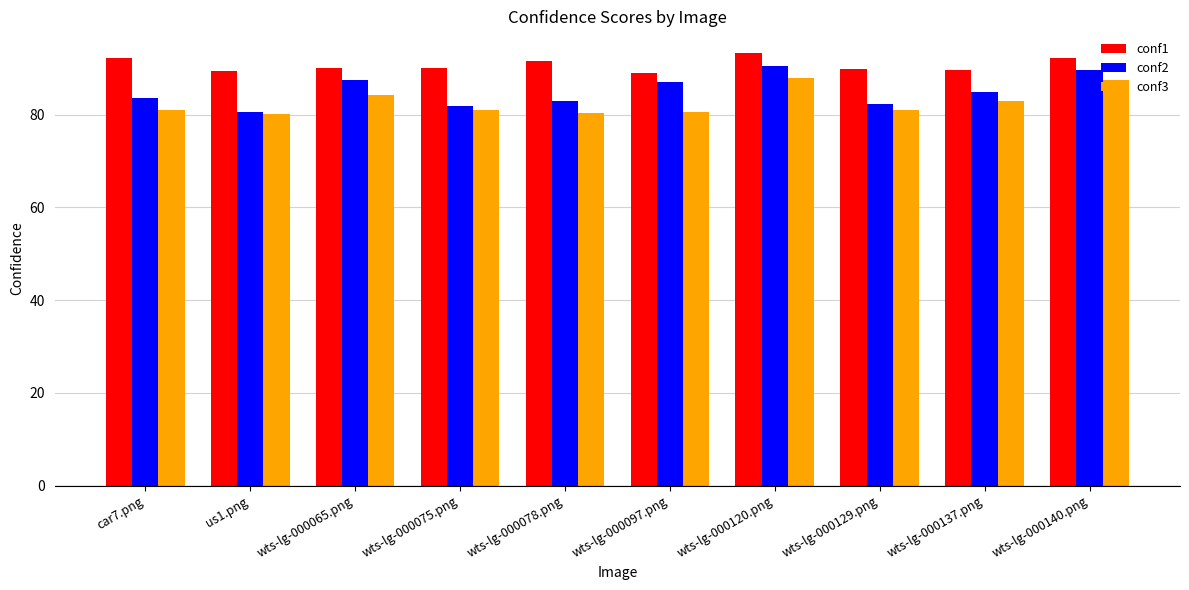

The value of conf1 at wts-lg-000075.png is 138.3. True or false?

False